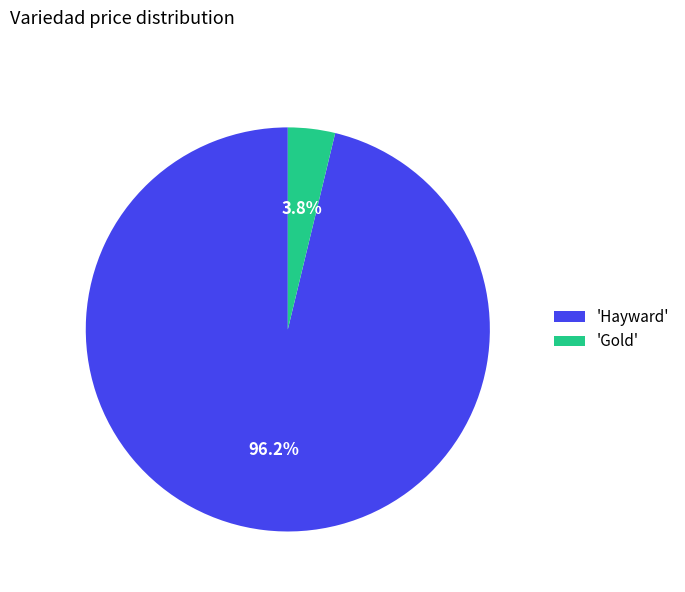

Rank the categories by value from highest to lowest.

'Hayward', 'Gold'